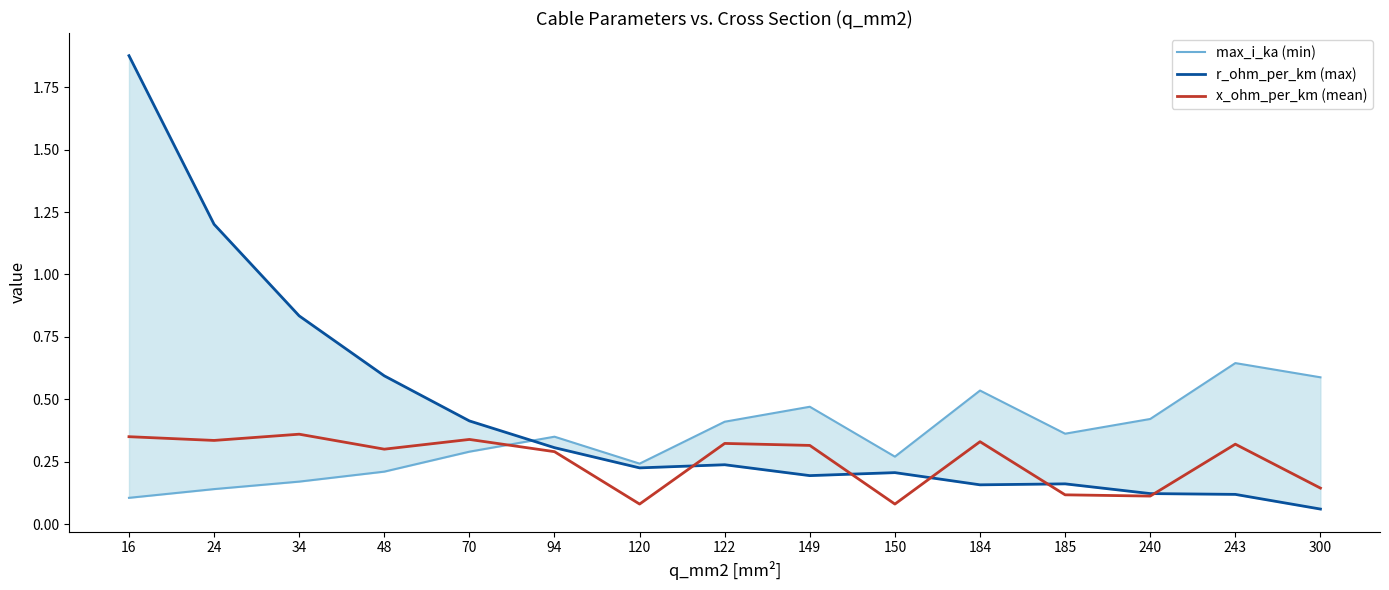

Reading left to right, transcribe all the data shown in this chart.

max_i_ka (min): 0.1	0.1	0.2	0.2	0.3	0.3	0.2	0.4	0.5	0.3	0.5	0.4	0.4	0.6	0.6
r_ohm_per_km (max): 1.9	1.2	0.8	0.6	0.4	0.3	0.2	0.2	0.2	0.2	0.2	0.2	0.1	0.1	0.1
x_ohm_per_km (mean): 0.3	0.3	0.4	0.3	0.3	0.3	0.1	0.3	0.3	0.1	0.3	0.1	0.1	0.3	0.1